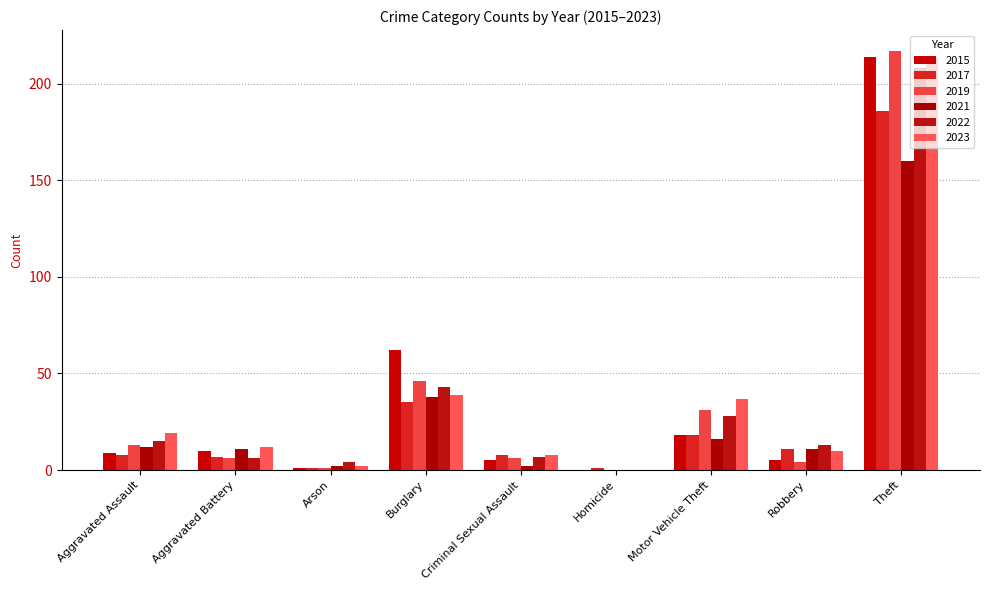

What is the difference between the second highest and second lowest values in the 2022 series?

39